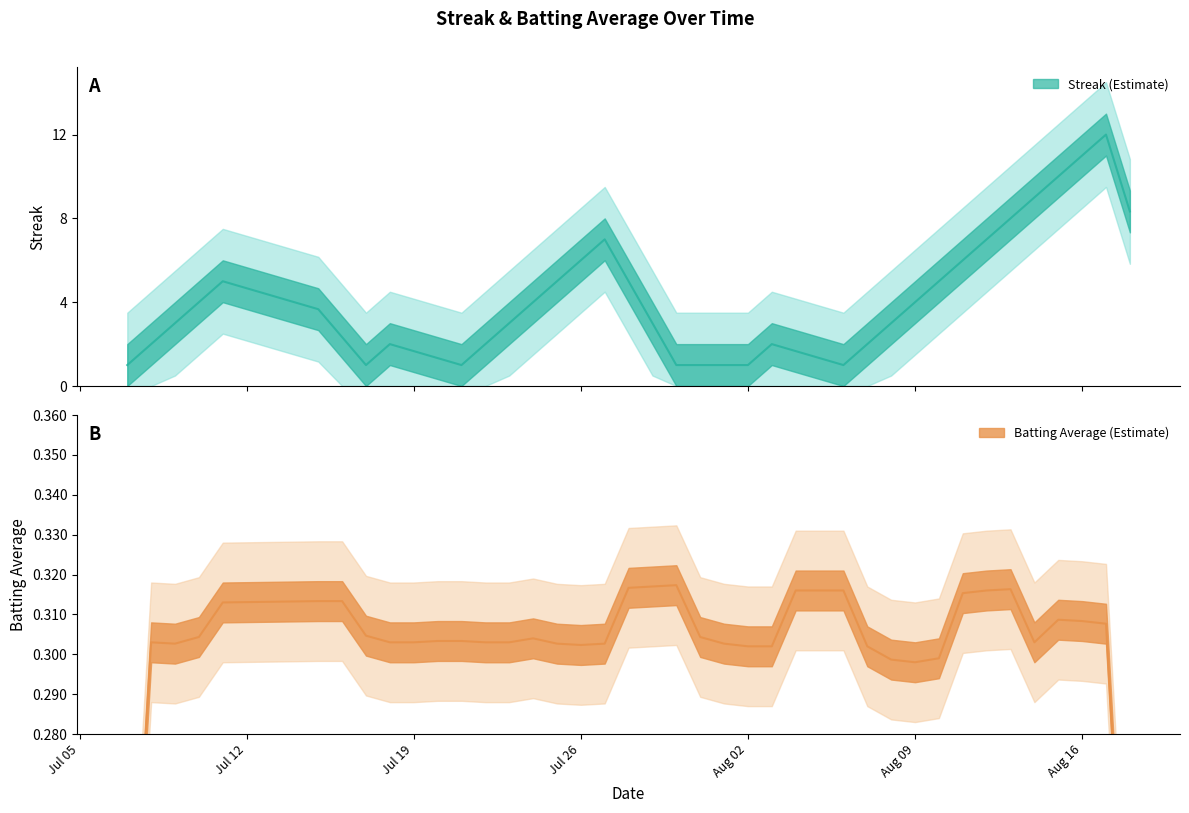

Is this an area chart (filled region under the line)?

No